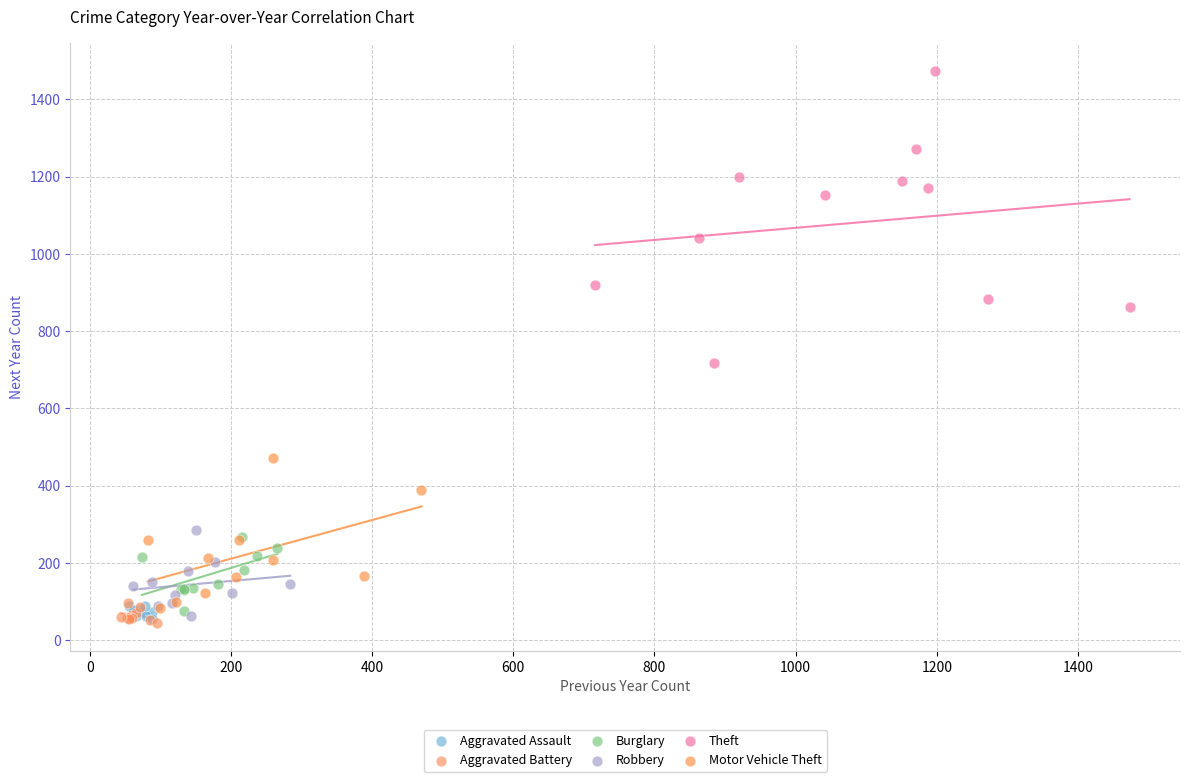

Which series contains the highest Y value?

Theft